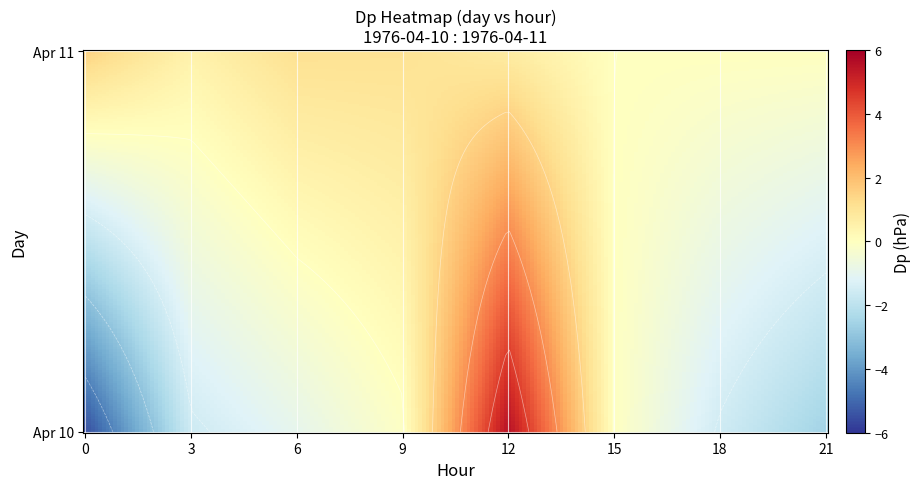

What is the sum of the 11 values at 0 and 18?

1.5